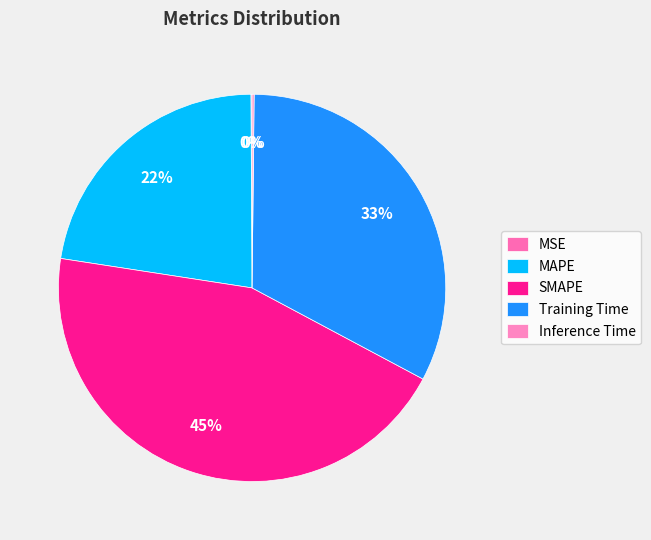

Rank the categories by value from lowest to highest.

MSE, Inference Time, MAPE, Training Time, SMAPE